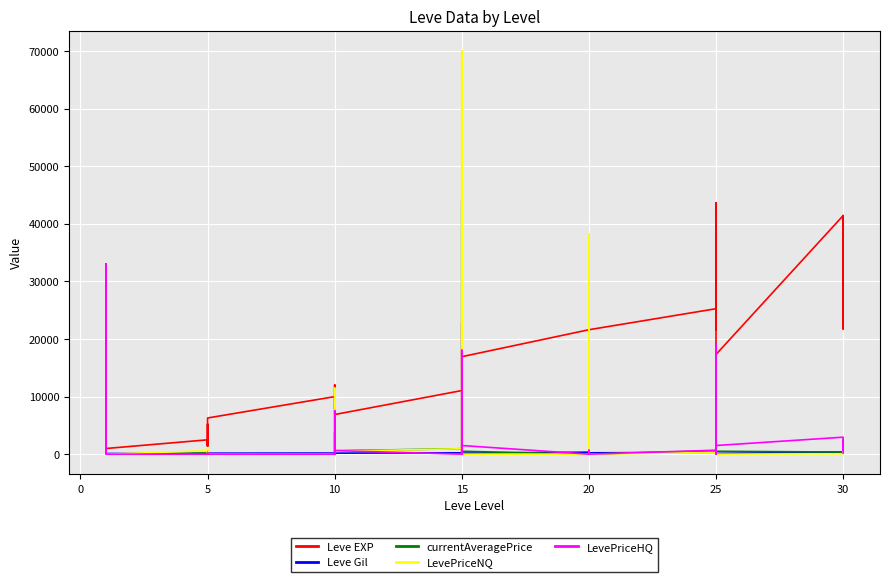

Which series has the largest total across all categories?

Leve EXP